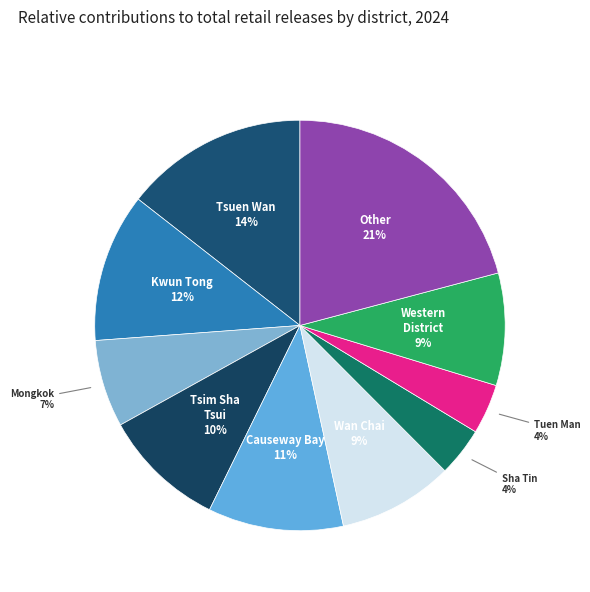

Between Western District and Kwun Tong, which is larger?

Kwun Tong